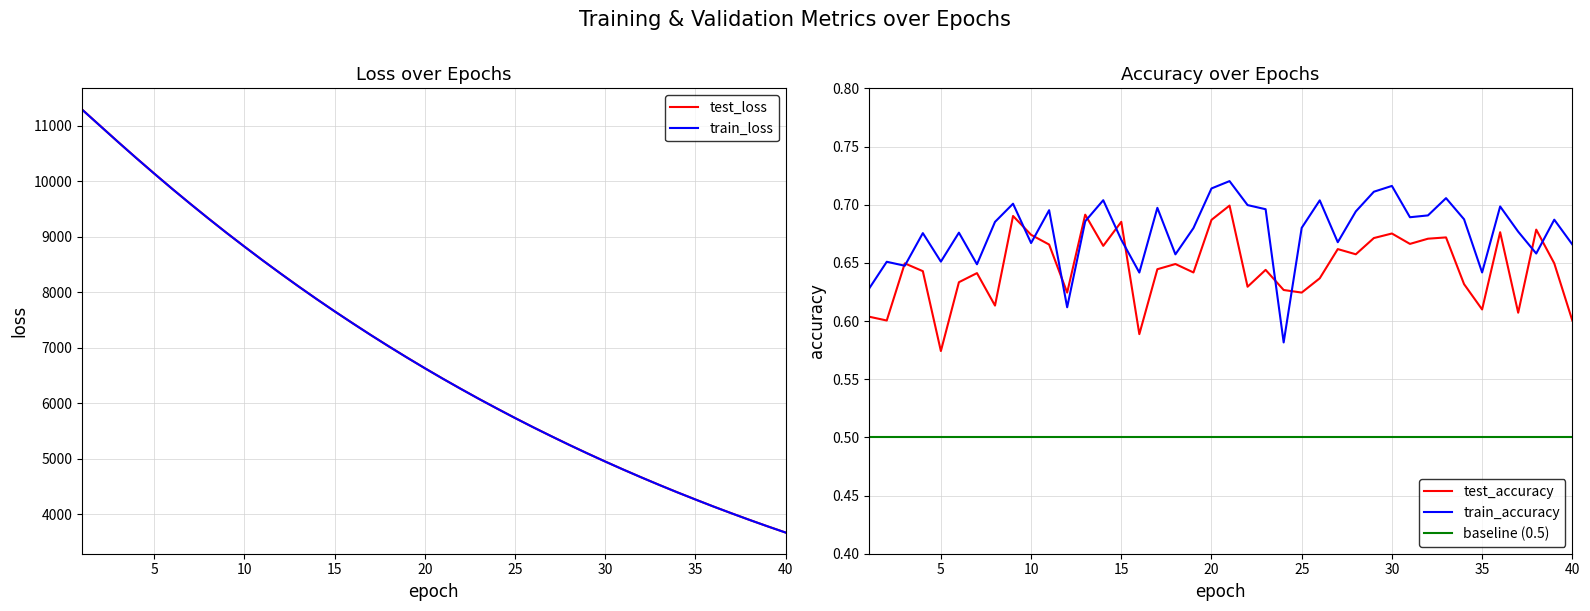

How many values in the test_loss series are below 6628?

20